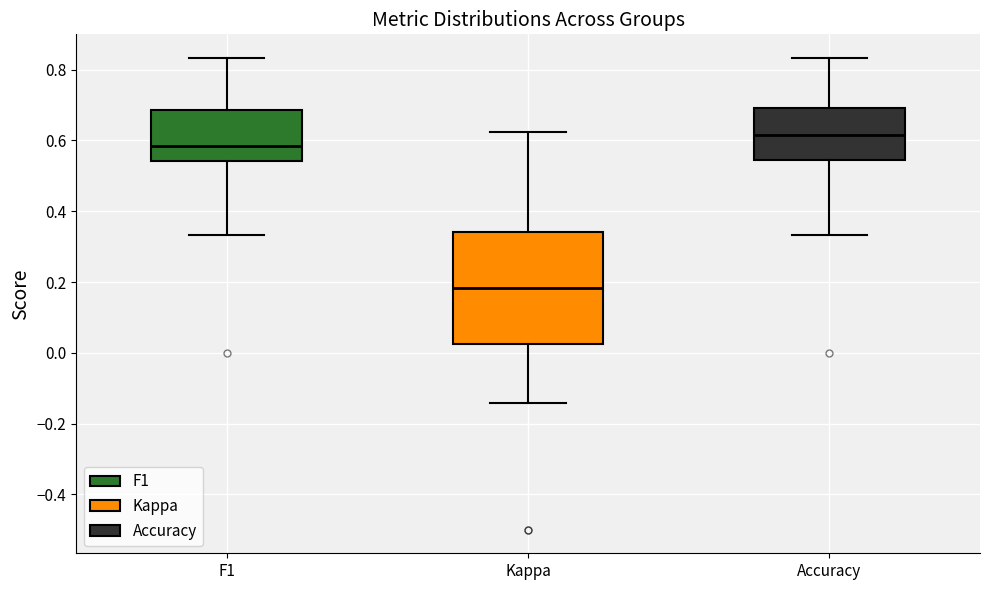

Reading left to right, transcribe this box plot: for each box, give where its median line is, the range the box spans, and where its two whiskers end, as read against the y-axis. The values are not printed on the chart, so give them approximately, as read against the axis.

F1: median 0.58, box 0.54 to 0.68, whiskers 0.34 to 0.84
Kappa: median 0.18, box 0.02 to 0.34, whiskers -0.14 to 0.62
Accuracy: median 0.62, box 0.54 to 0.70, whiskers 0.34 to 0.84